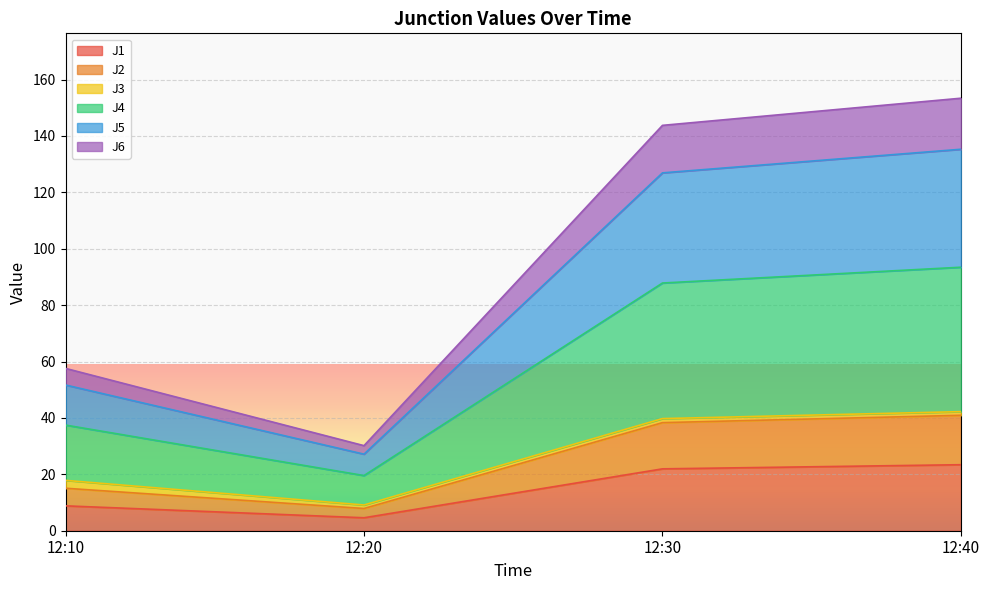

True or false: J1 and J5 intersect in this chart.

False